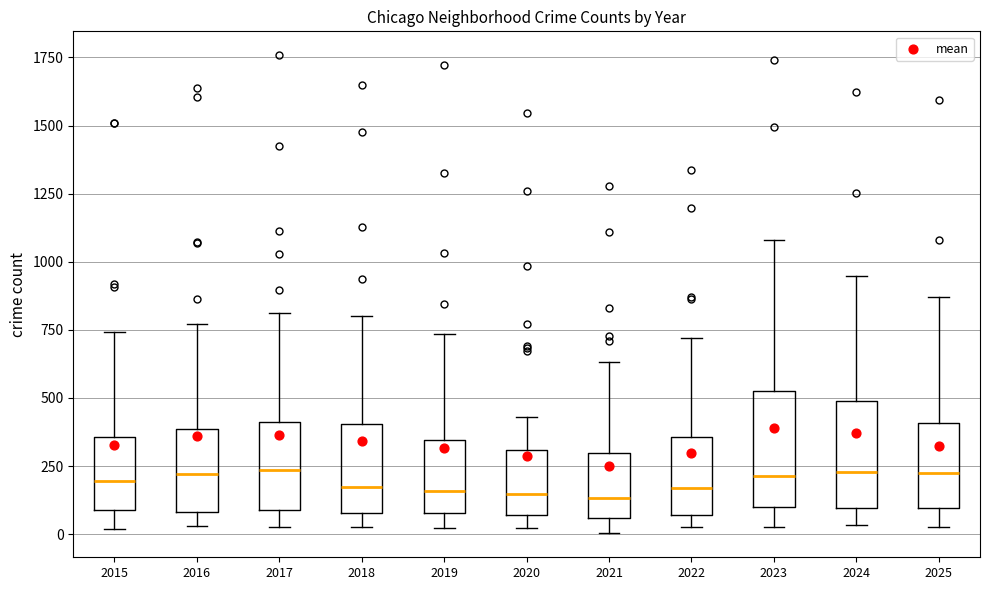

Where does the median line of the box at x = 2018 sit on the y-axis? The values are not printed on the chart, so give them approximately, as read against the axis.

150